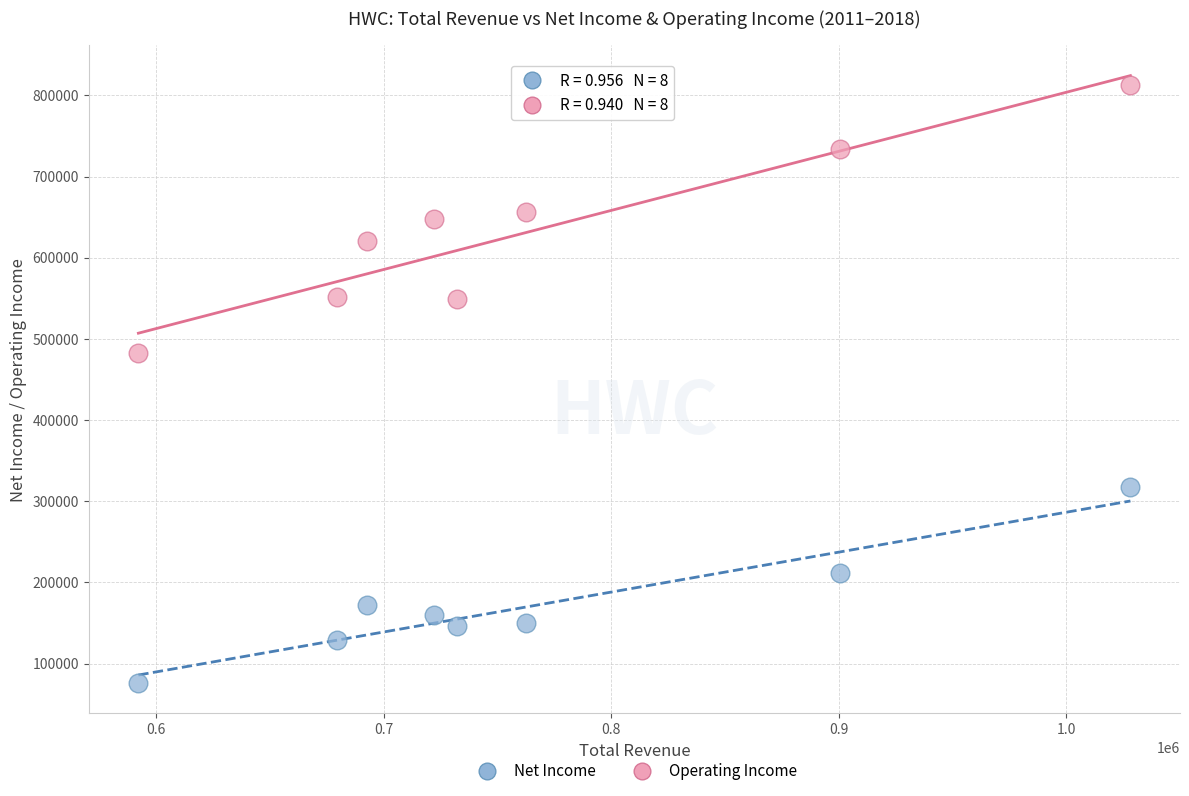

Across all series, what Y value is closest to 444300?

482500